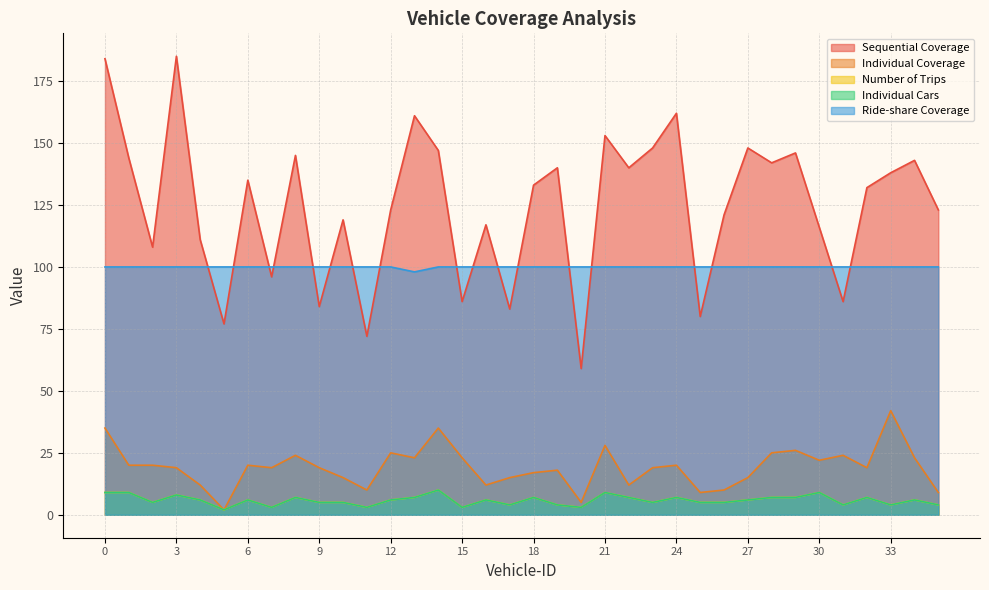

What is the total value across all series at 23?

277